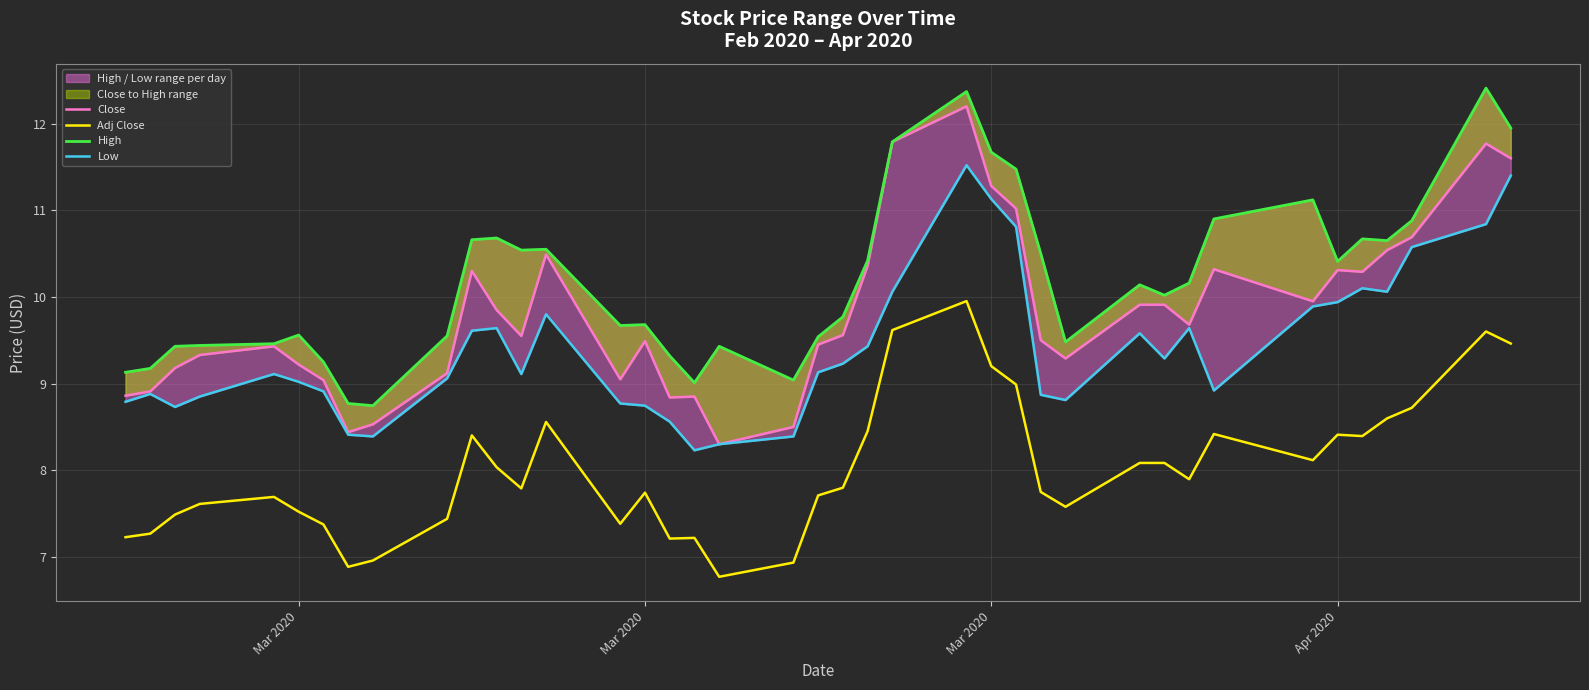

True or false: Close and High intersect in this chart.

False